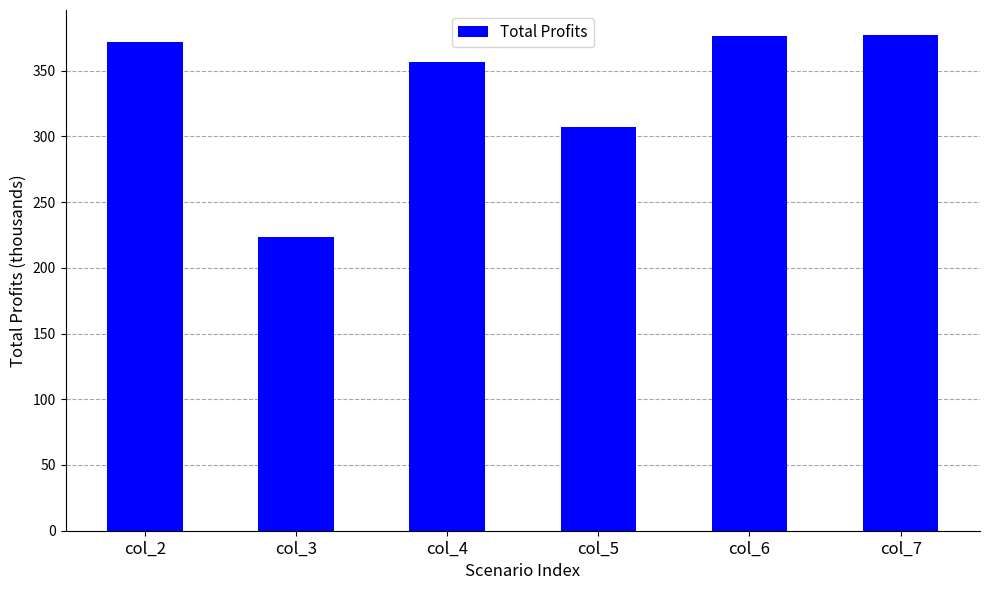

Approximately how many times larger is the value at col_4 compared to col_5?

1.2